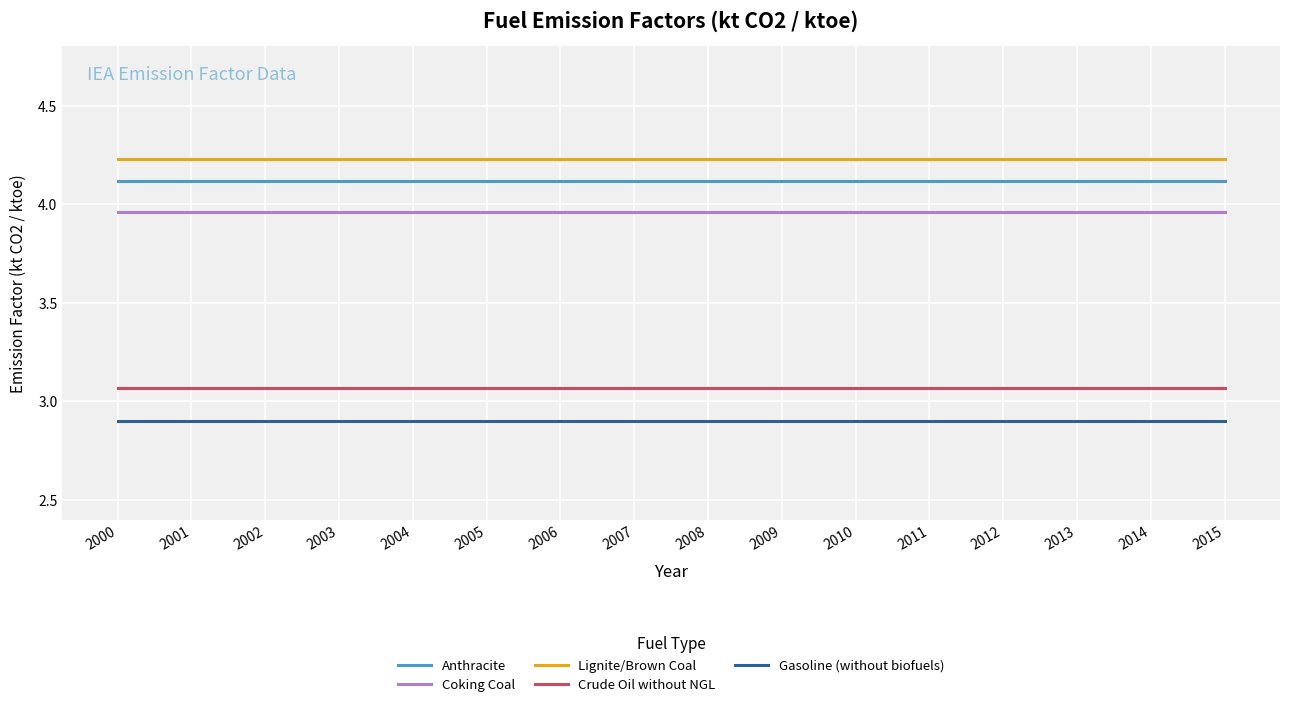

Is the value of Coking Coal at 2002 greater than the value of Lignite/Brown Coal at 2011?

No